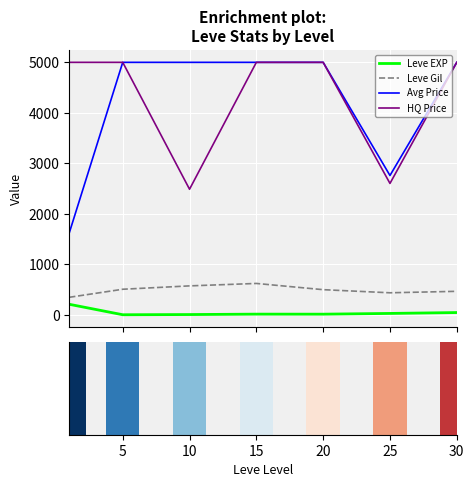

What is the maximum value for LevePriceHQ (cap 5k)?

5000.0